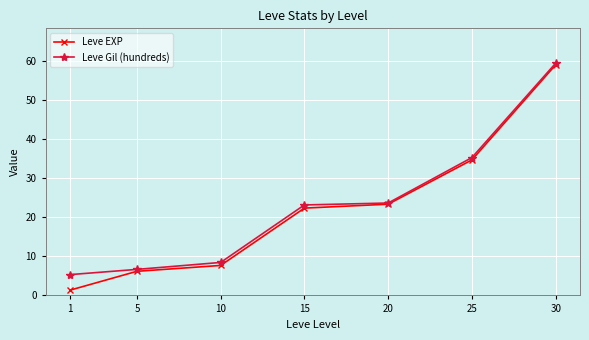

At which label does Leve Gil (hundreds) reach its minimum?

1